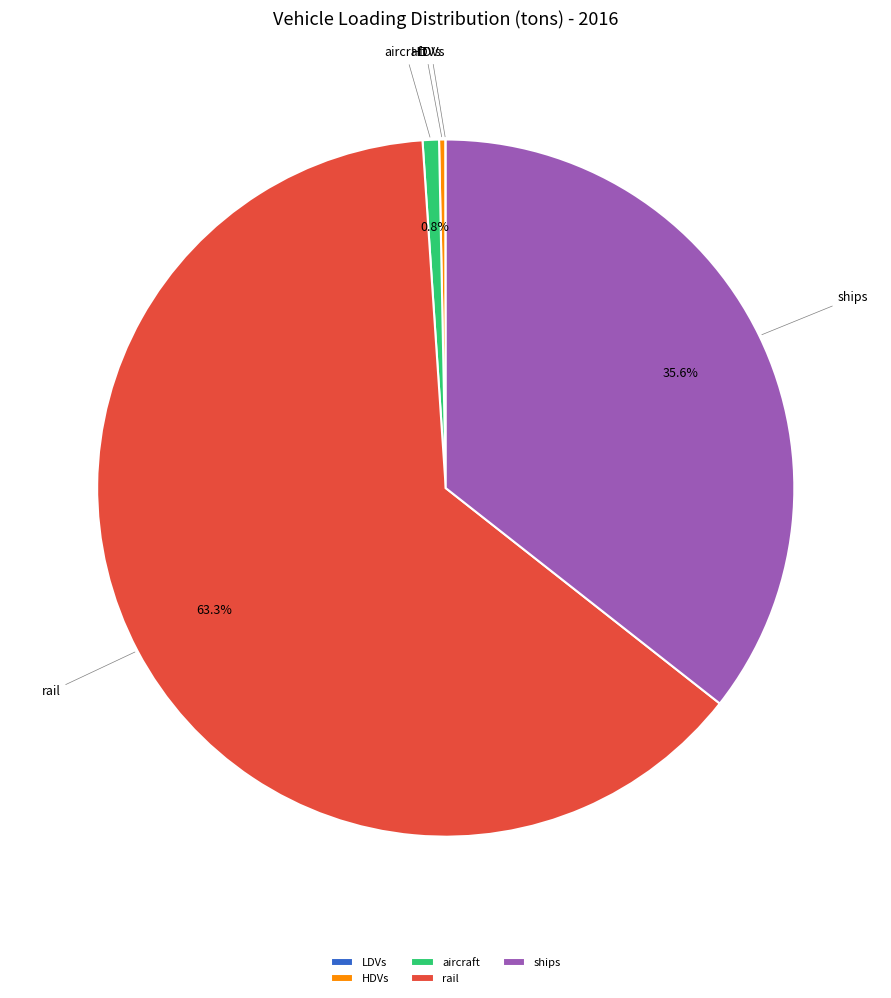

Which slice is the largest?

rail